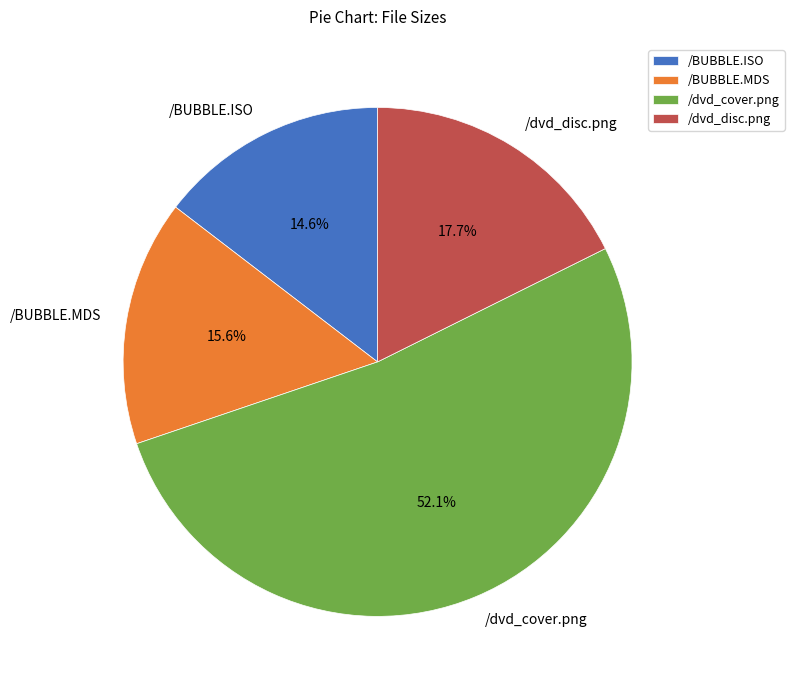

Combined, what portion of the pie is /BUBBLE.ISO and /BUBBLE.MDS?

30.2%